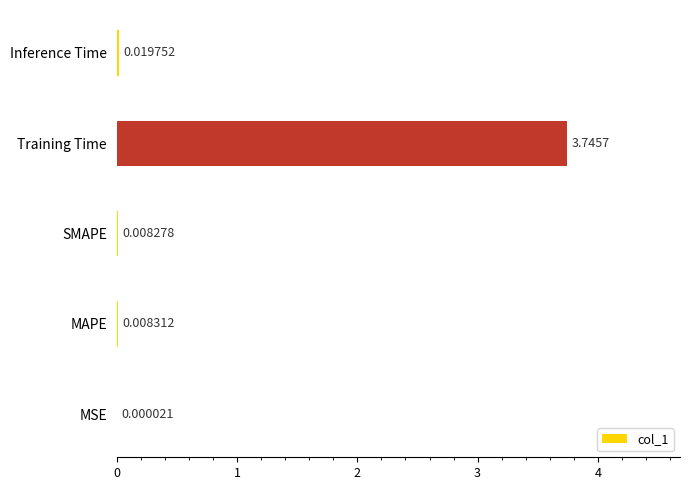

Are the bars horizontal?

Yes